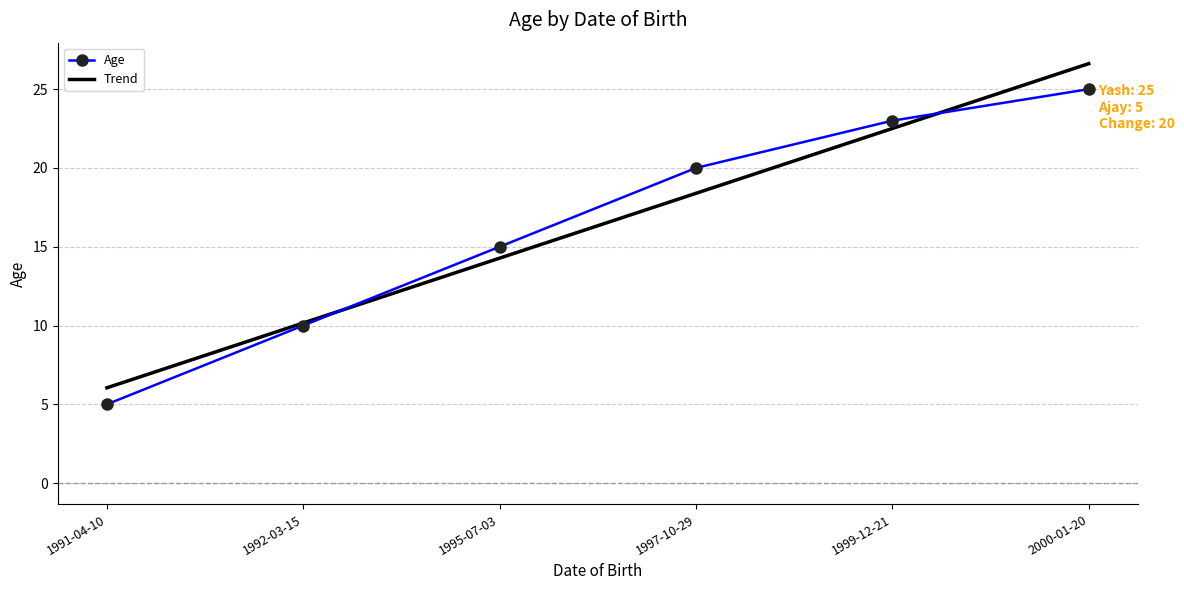

True or false: there are more than 1 points higher than both neighbors.

False